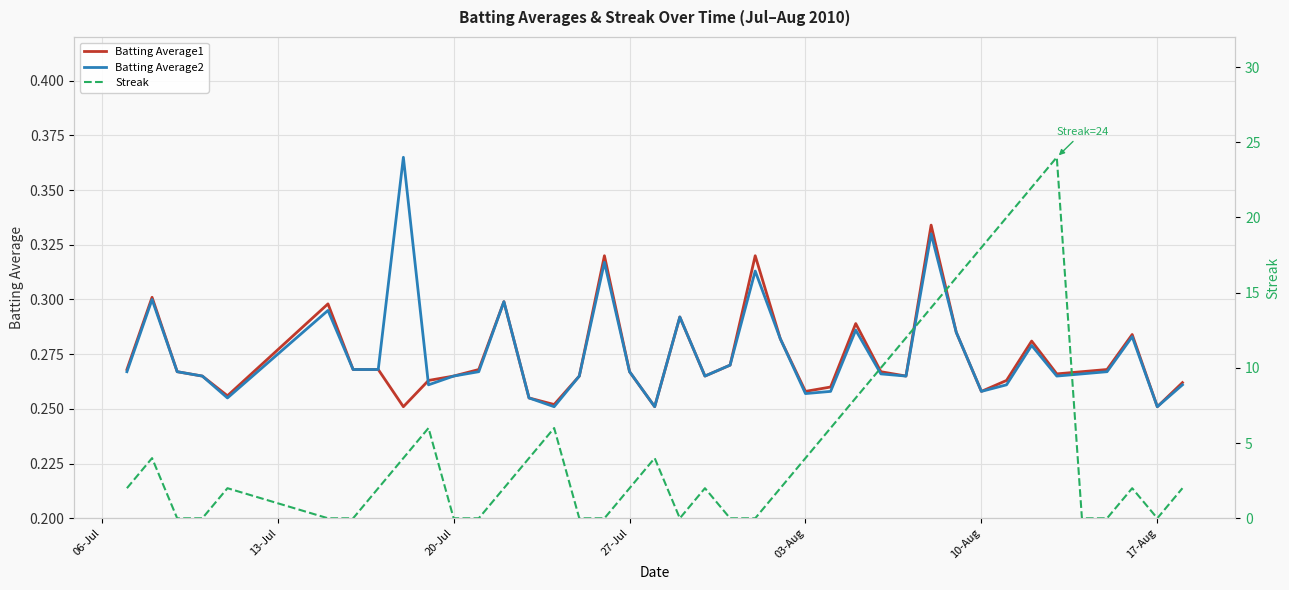

What is the sum of all Batting Average2 values?

11.0